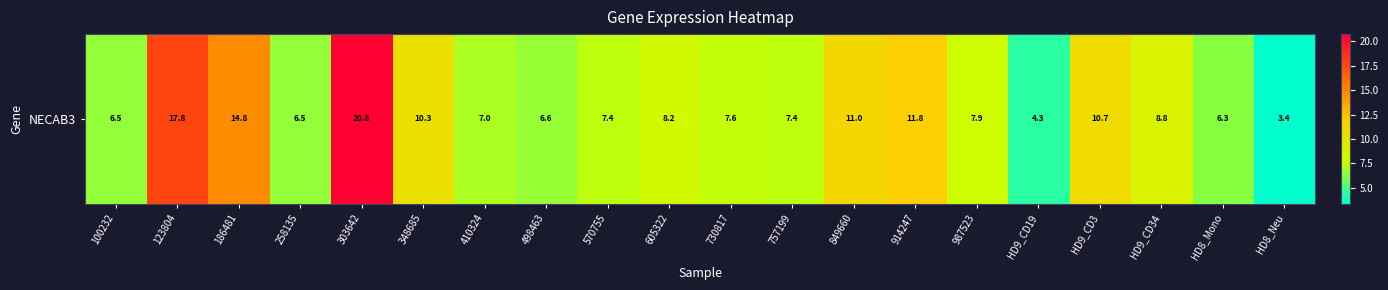

True or false: the data shows 5.9 at HD8_Neu.

False